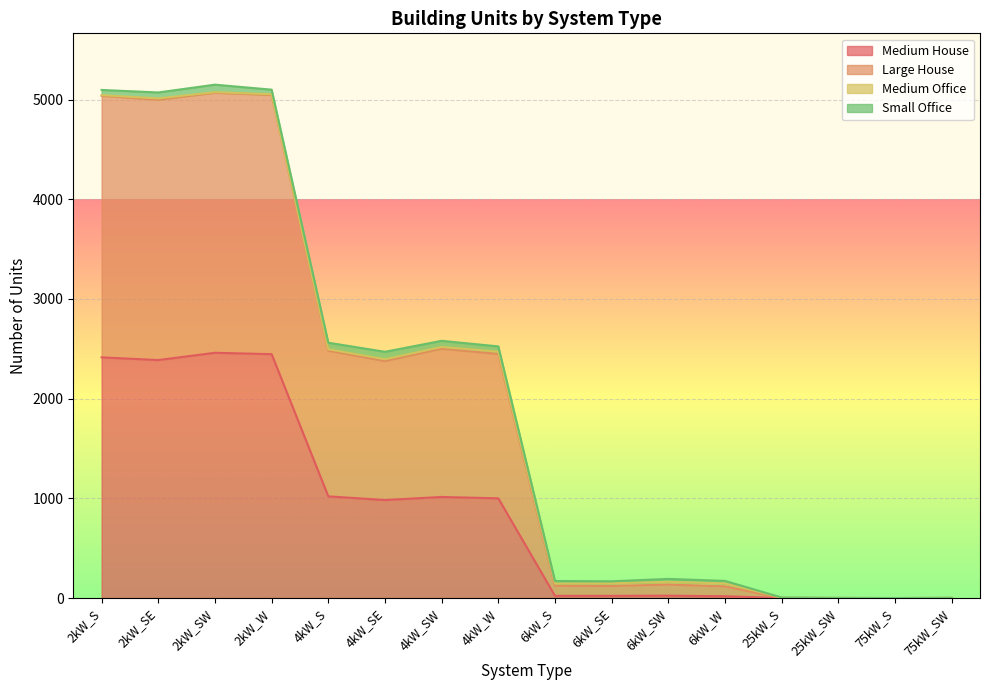

What is the greatest value displayed?

5149